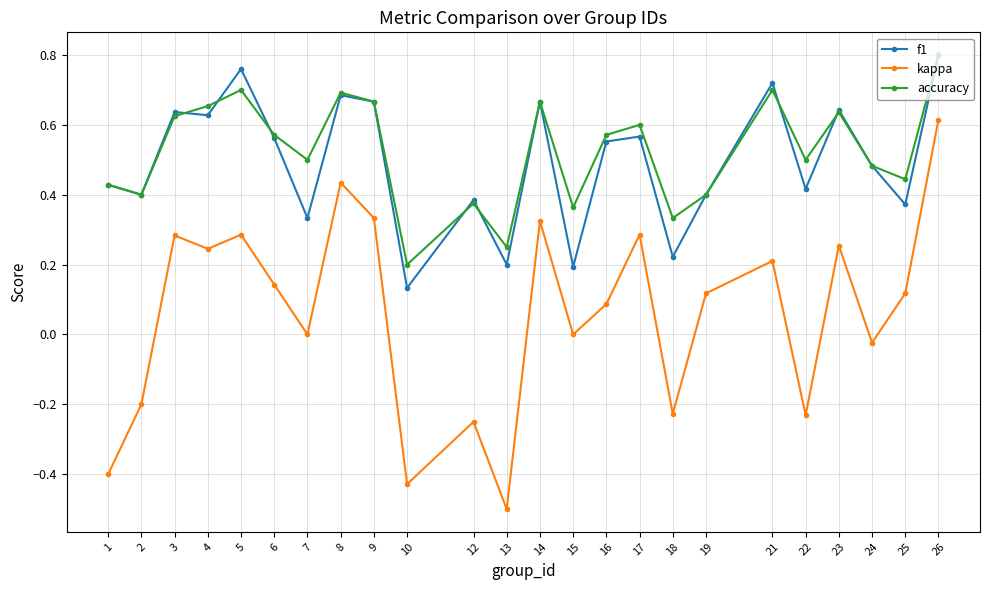

Is the value of f1 at 23 greater than the value of kappa at 23?

Yes